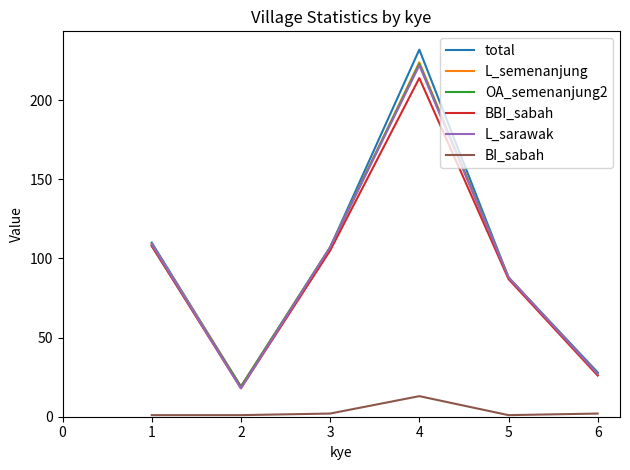

Which series has the largest range (max minus min)?

total